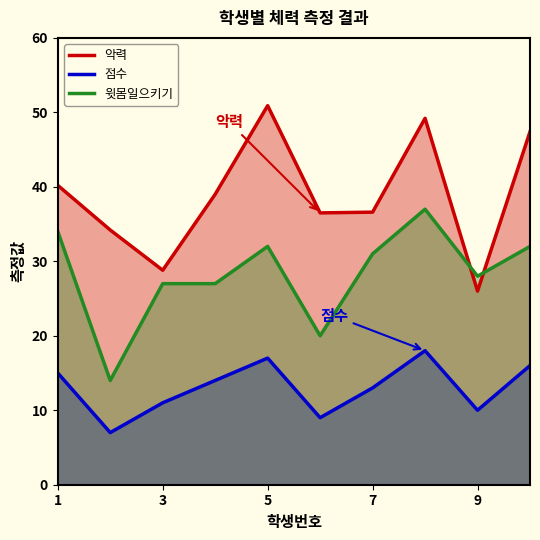

Is it true that 점수 equals 8.2 at 7?

False